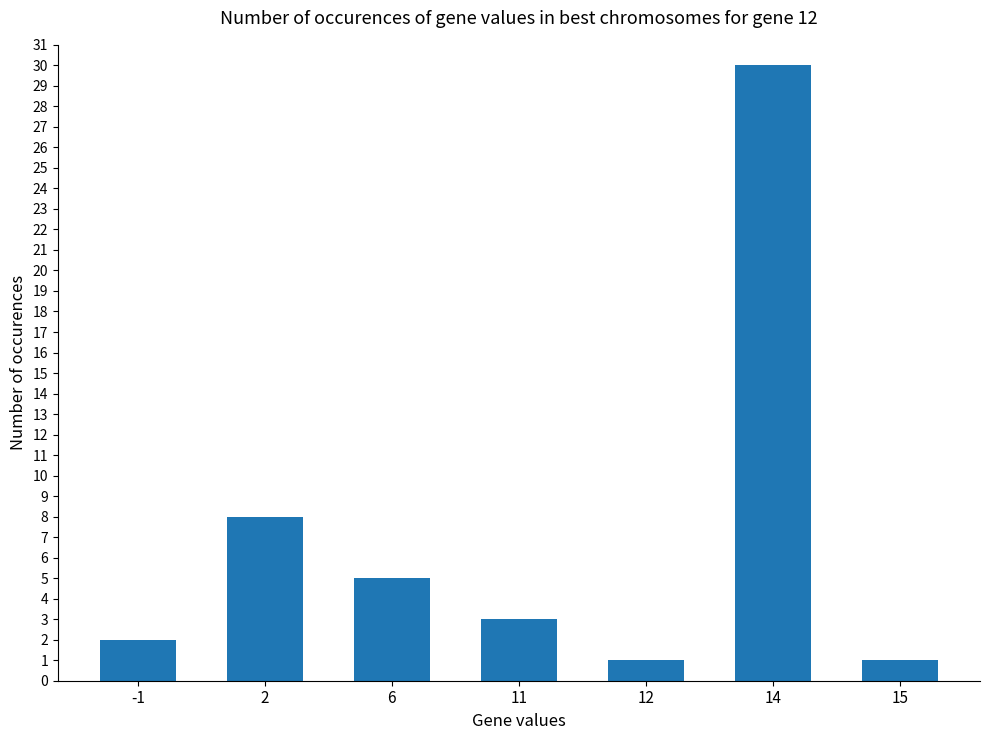

How many data points are less than 3?

3